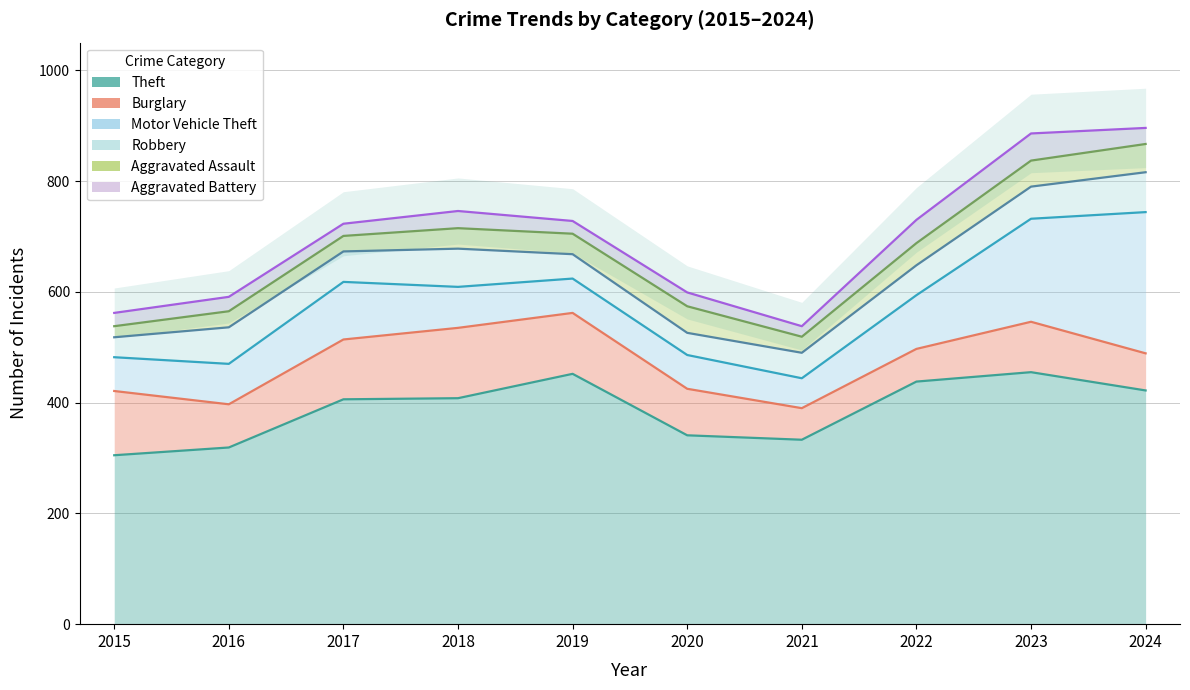

Which category has the lowest value in the Burglary series?

2021